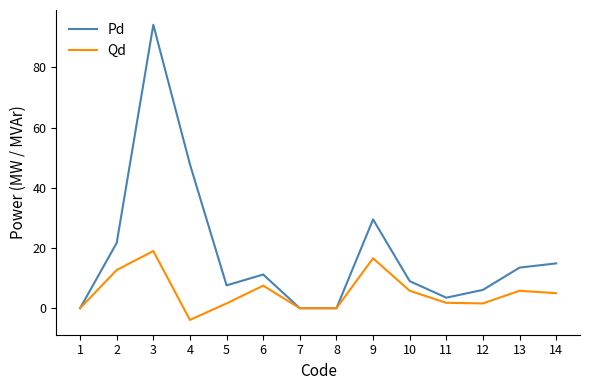

Is the value of Qd at 14 greater than the value of Pd at 9?

No